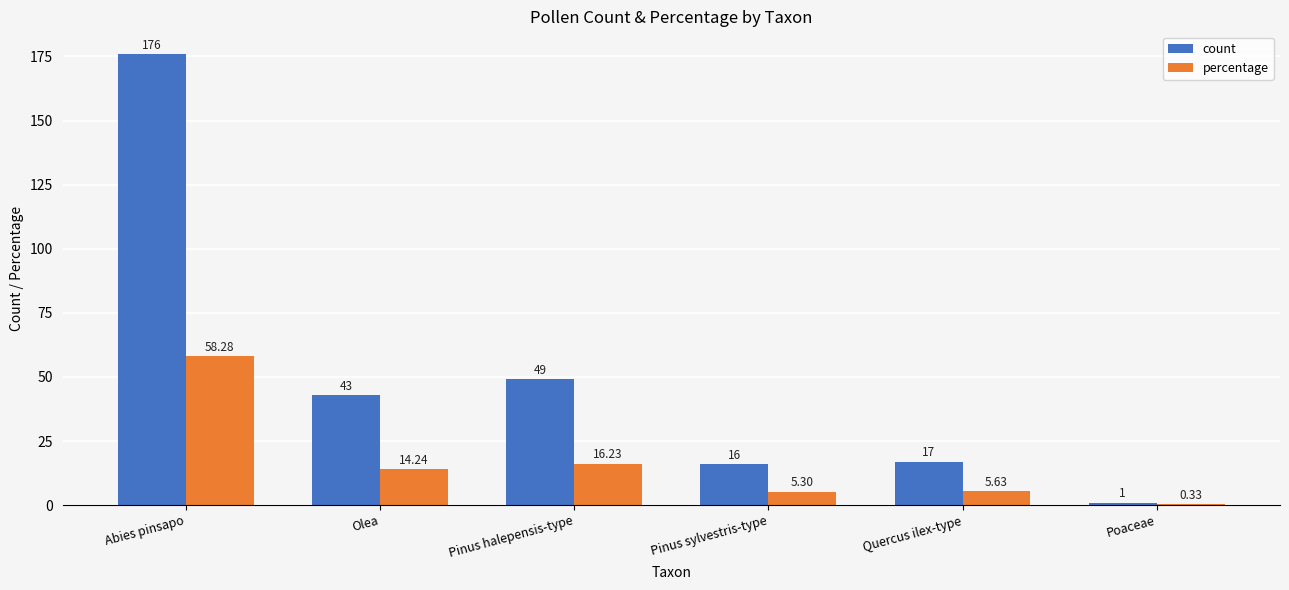

Which series changed the most between Abies pinsapo and Quercus ilex-type?

count